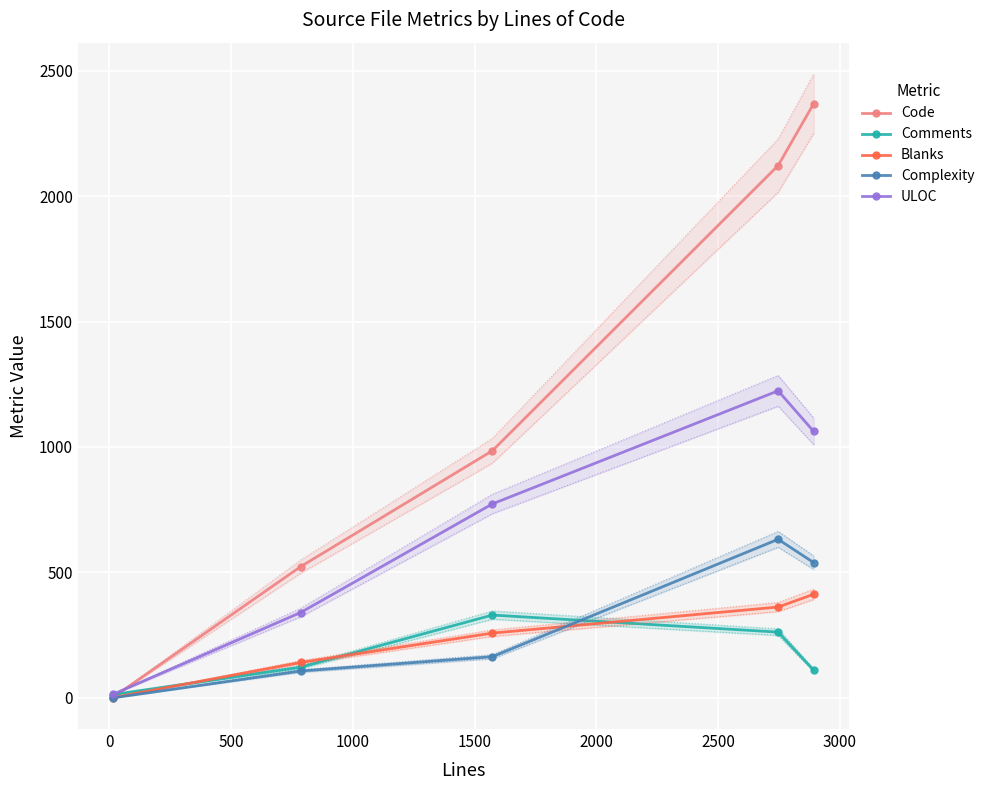

True or false: Complexity has more than 1 interior local peaks.

False